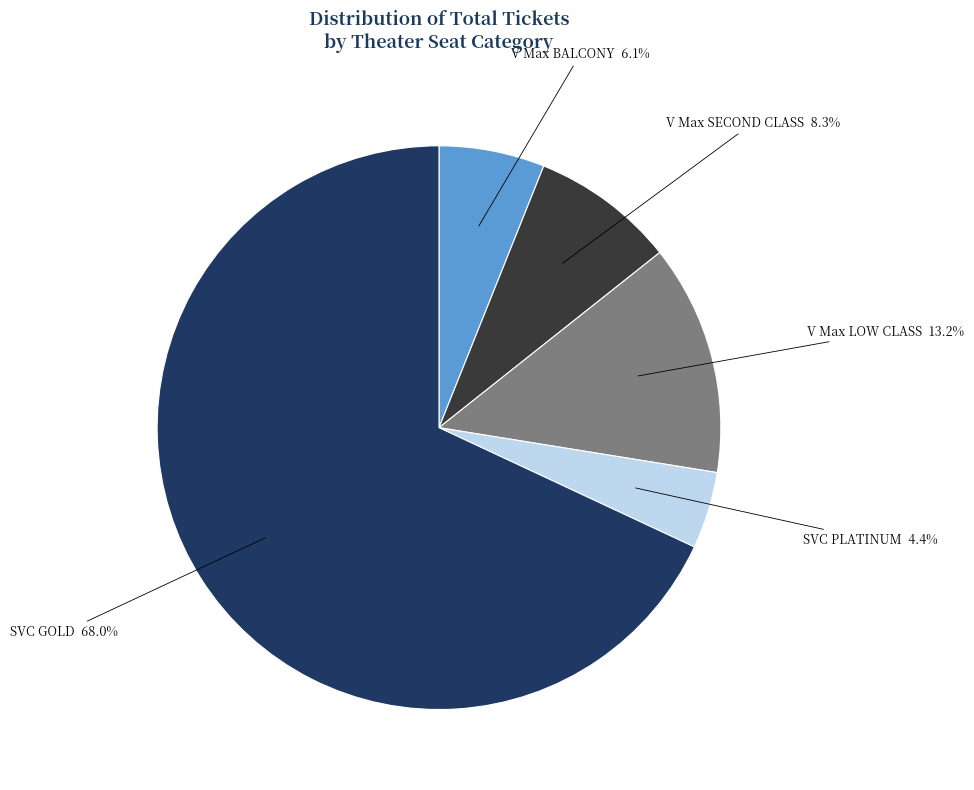

Count the number of slices in the pie.

5